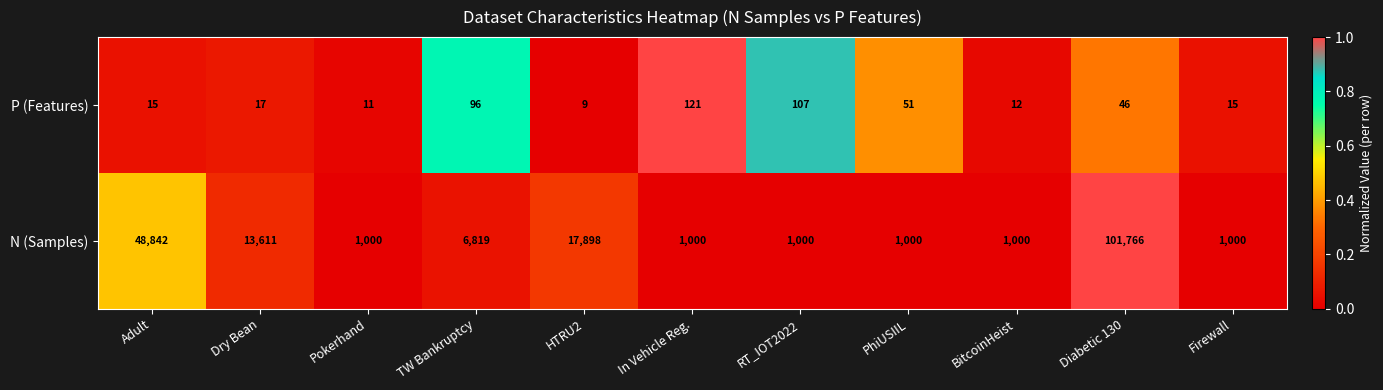

Which series has the largest total across all categories?

N (Samples)